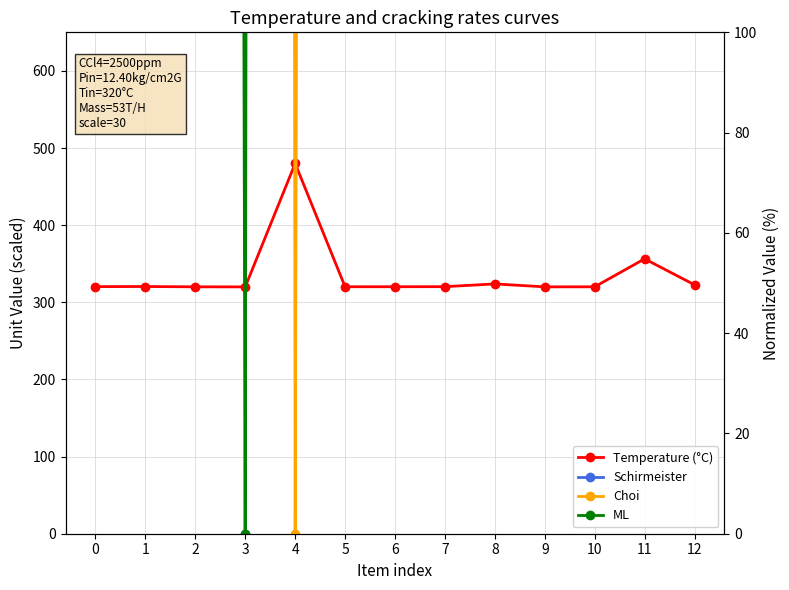

Reading left to right, extract all data points from this chart.

Temperature (°C): 320.3	320.5	320.1	320.0	480.0	320.2	320.2	320.3	323.8	320.0	320.1	356.3	322.7
Schirmeister: 28551.8	30381.5	21249.0	0.0	60000.0	24879.2	25984.7	27810.6	41028.3	17290.2	21968.9	52456.7	39207.4
Choi: 3381.0	3183.8	4172.1	8000.0	0.0	3777.7	3658.1	3460.9	2038.6	4607.6	4093.6	810.5	2234.3
ML: 4326.2	4326.2	3623.0	0.0	6500.0	4347.5	4027.9	4368.9	4752.5	3260.7	3644.3	5434.4	4709.8